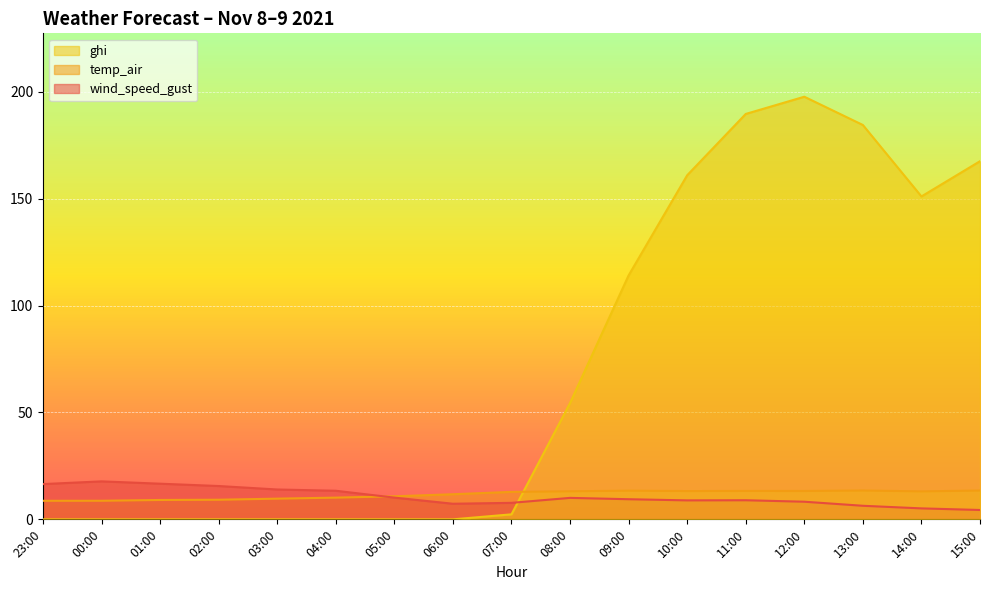

Reading right to left, what are all the values shown in this chart?

wind_speed_gust: 4.4	5.1	6.3	8.2	8.9	8.9	9.4	10.0	7.7	7.3	10.2	13.4	14.0	15.6	16.7	17.8	16.5
temp_air: 13.5	13.1	13.5	13.3	13.3	13.2	13.4	13.1	12.9	11.7	10.8	10.2	9.7	9.2	9.1	8.7	8.7
ghi: 167.5	151.1	184.5	197.7	189.7	161.0	114.1	54.4	2.3	0.0	0.0	0.0	0.0	0.0	0.0	0.0	0.0